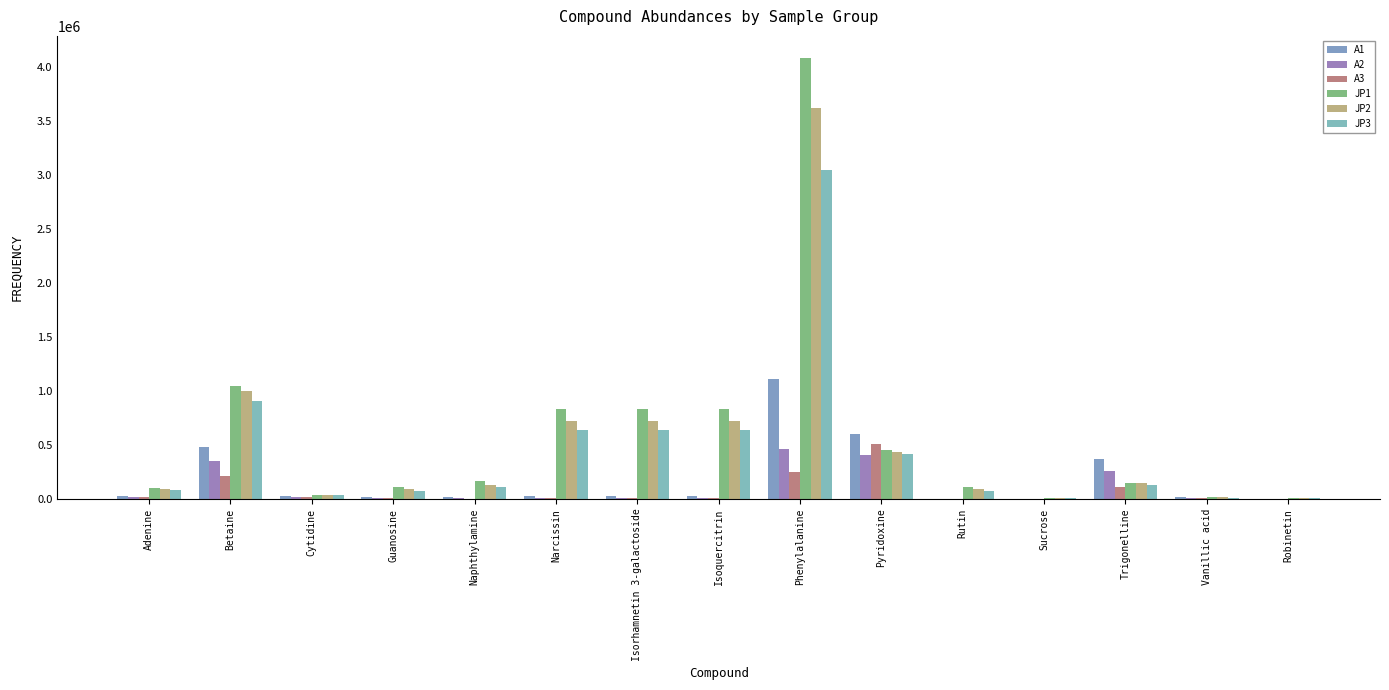

Where does the JP2 series first go above 133371?

Betaine